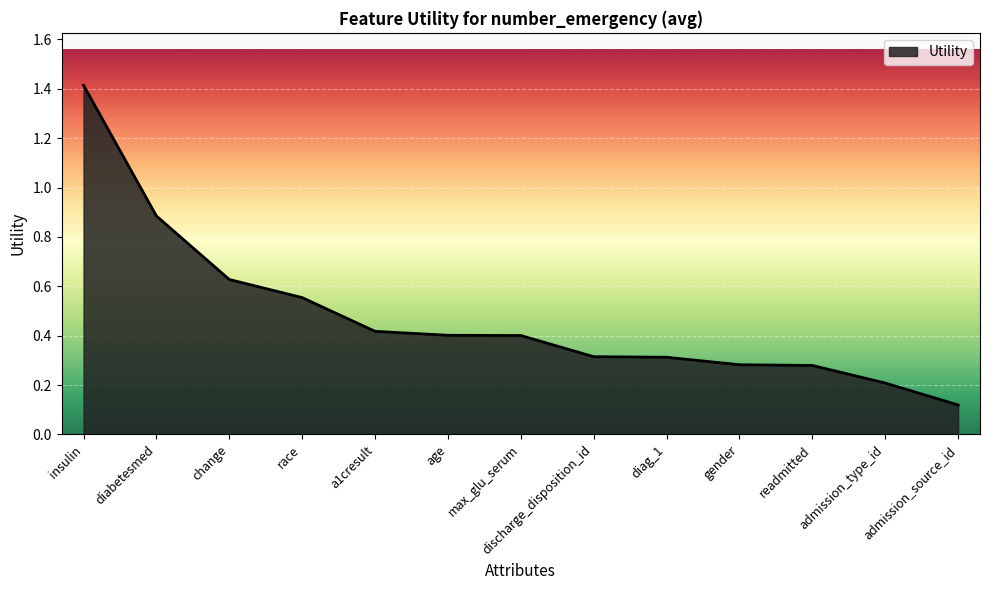

What position from the left is discharge_disposition_id?

8